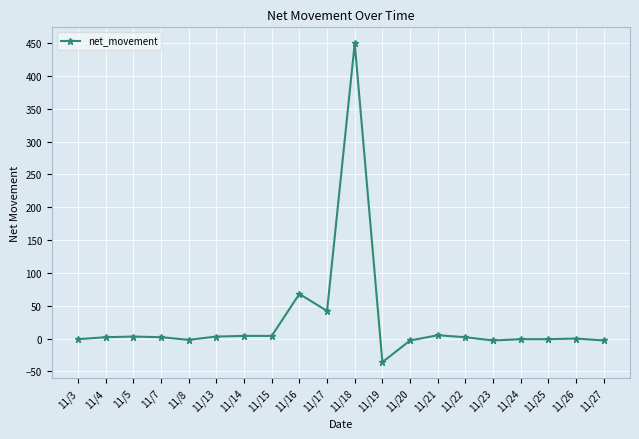

What is the sum of the values at 11/5 and 11/14?

7